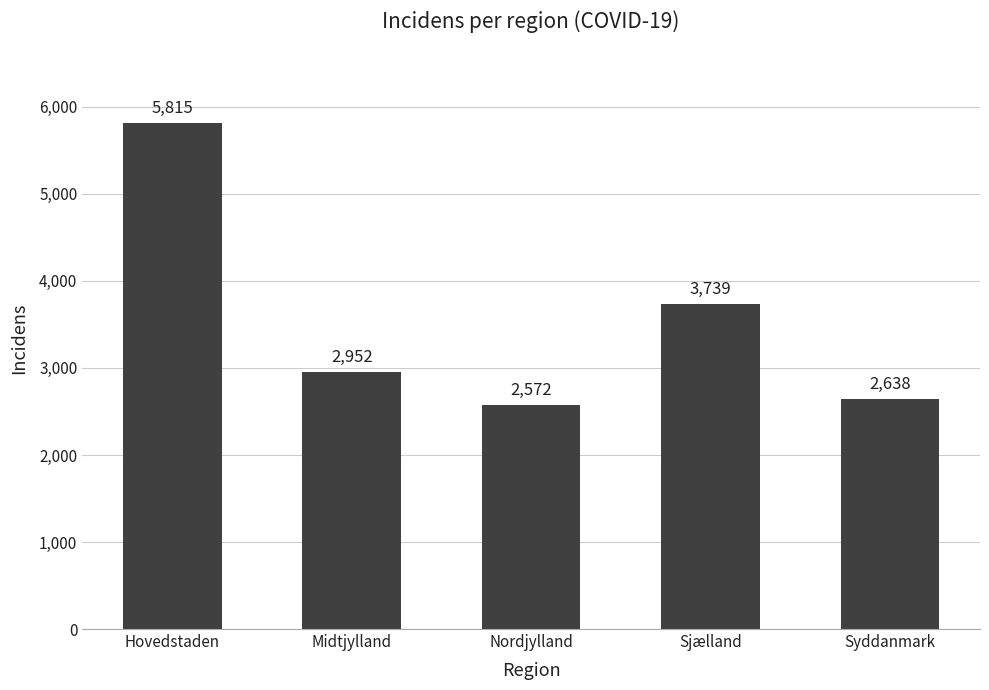

What is the difference between the values at Hovedstaden and Sjælland?

2076